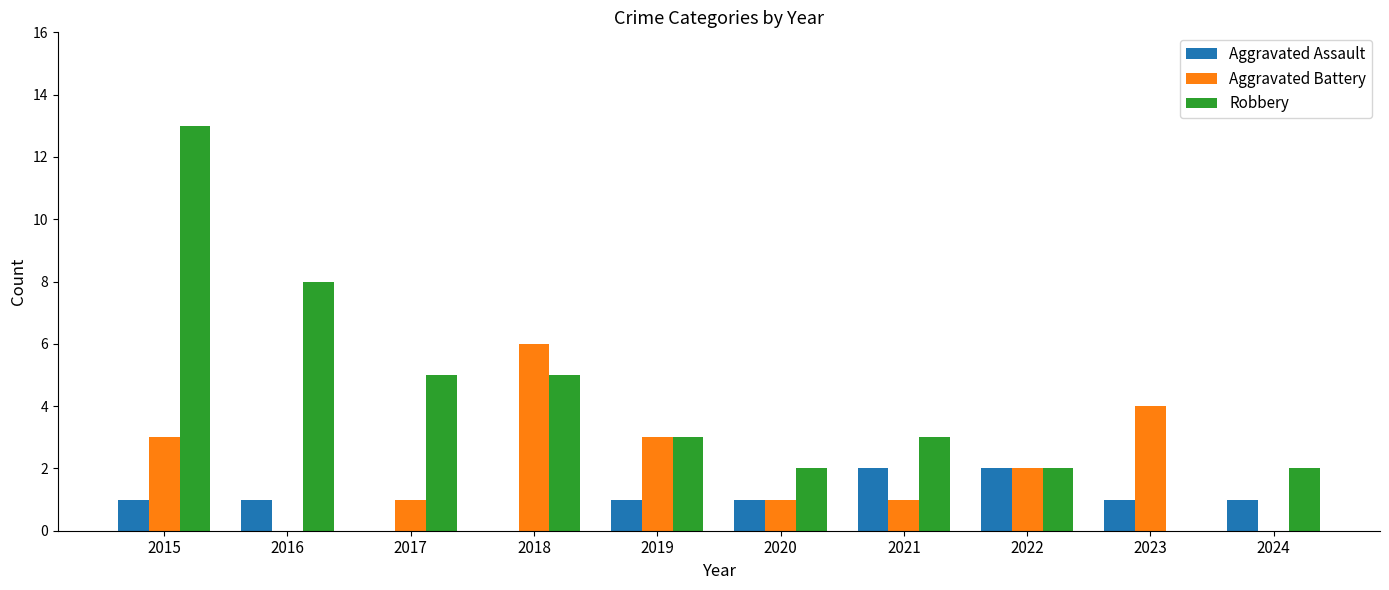

Does the chart contain stacked bars?

No